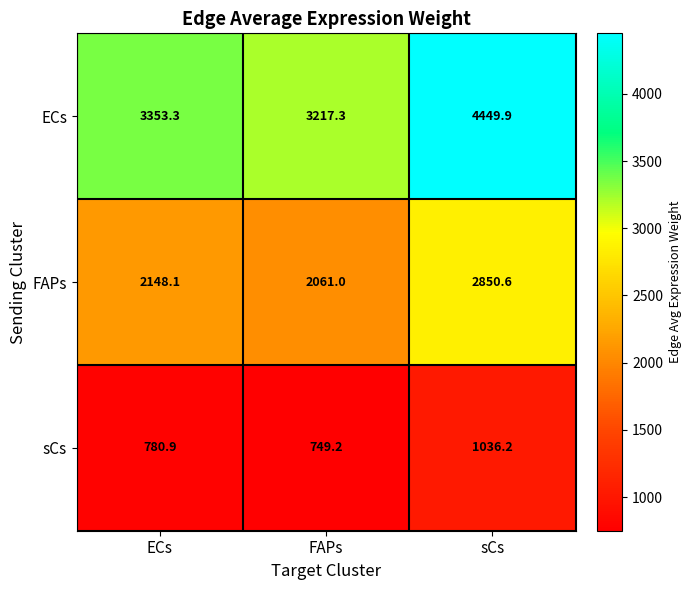

Is the value of ECs at ECs greater than the value of FAPs at ECs?

Yes